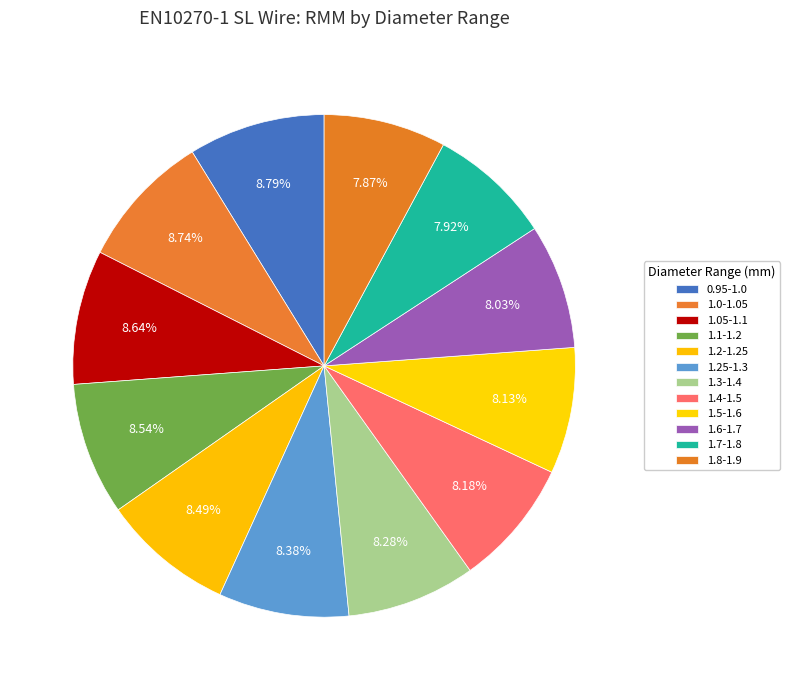

Does 1.2-1.25 represent more than half of the total?

No